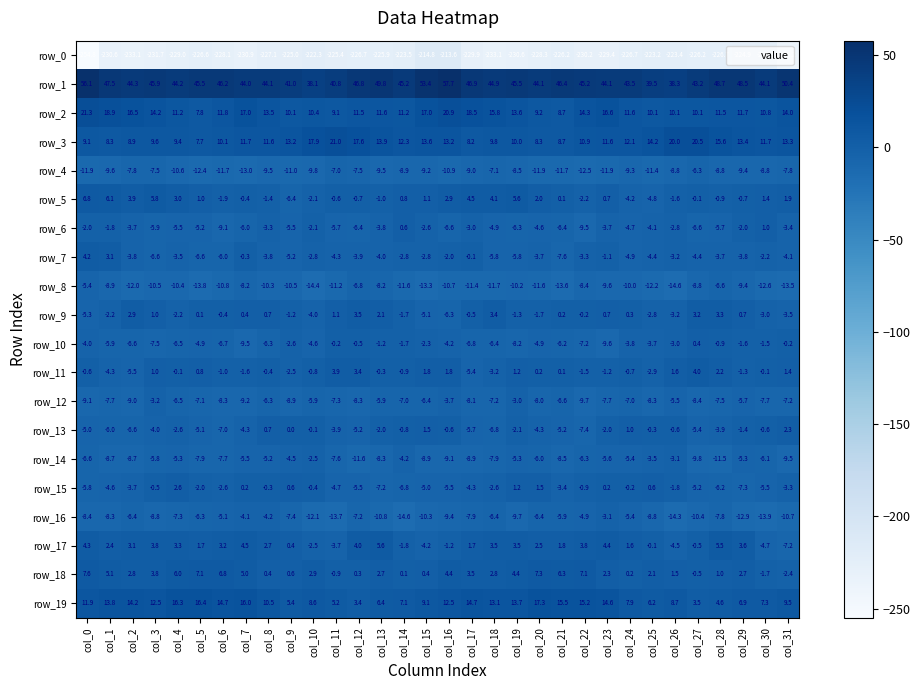

What is the maximum value for row_19?

17.3